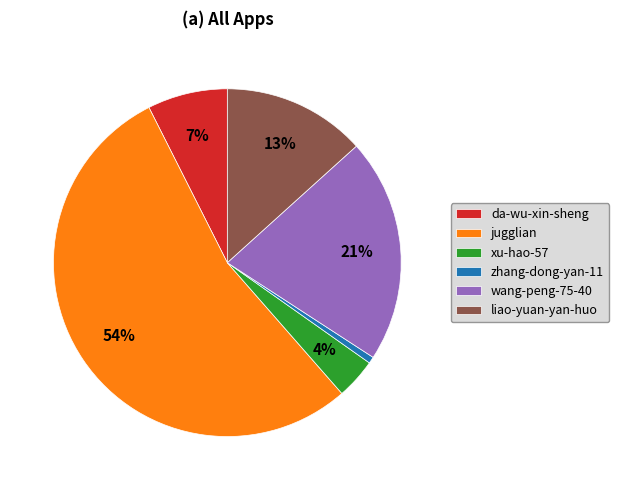

What is the smallest slice in the pie chart?

zhang-dong-yan-11